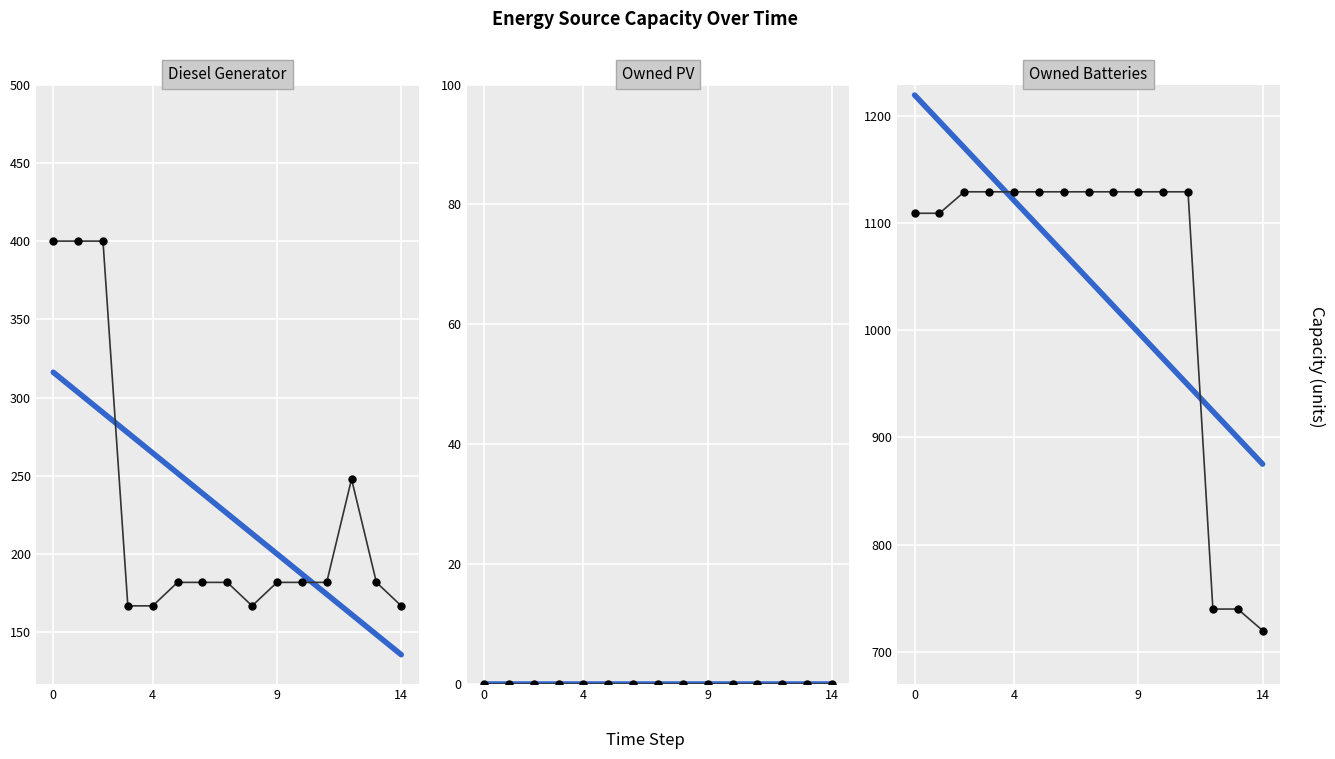

Is it true that Diesel Generator trend equals 135.8 at 14?

True